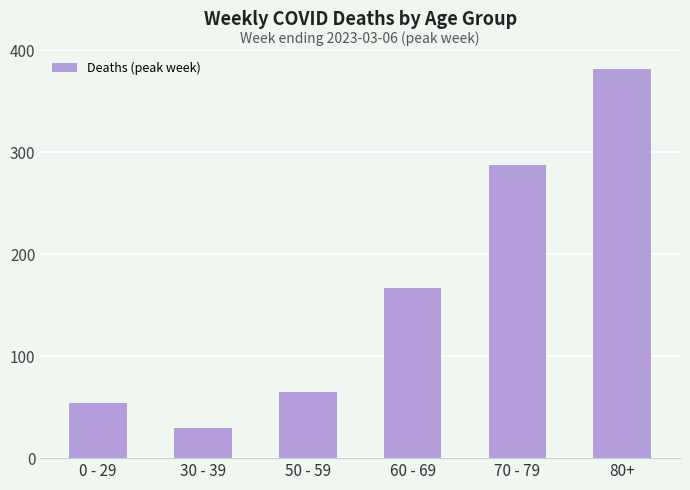

What is the minimum value shown in the chart?

30